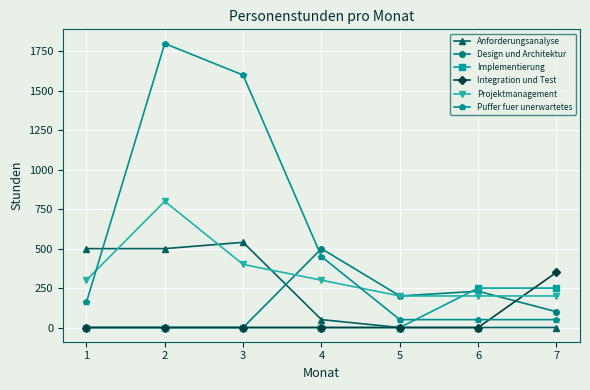

What is the difference between the Implementierung values at 6 and 4?

250